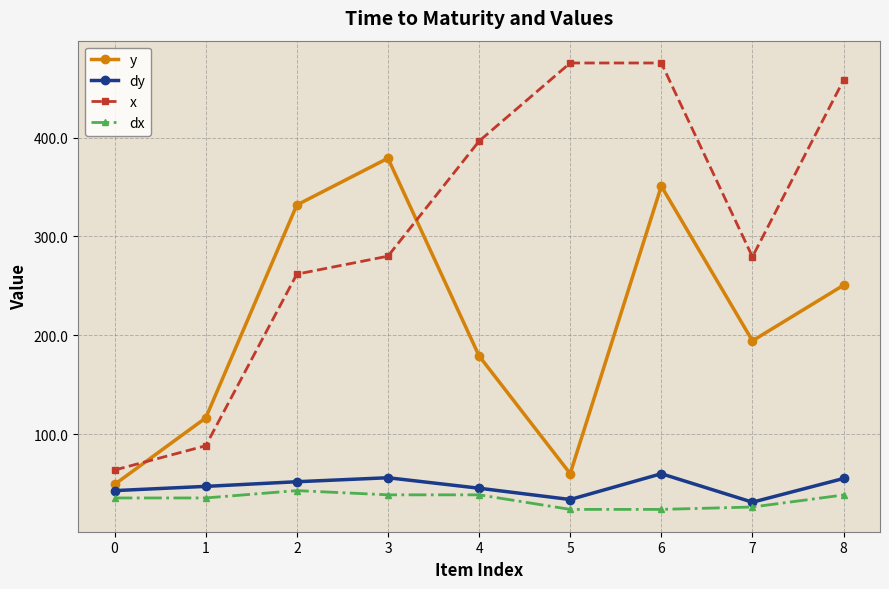

Is the value of dx at 5 greater than the value of y at 5?

No